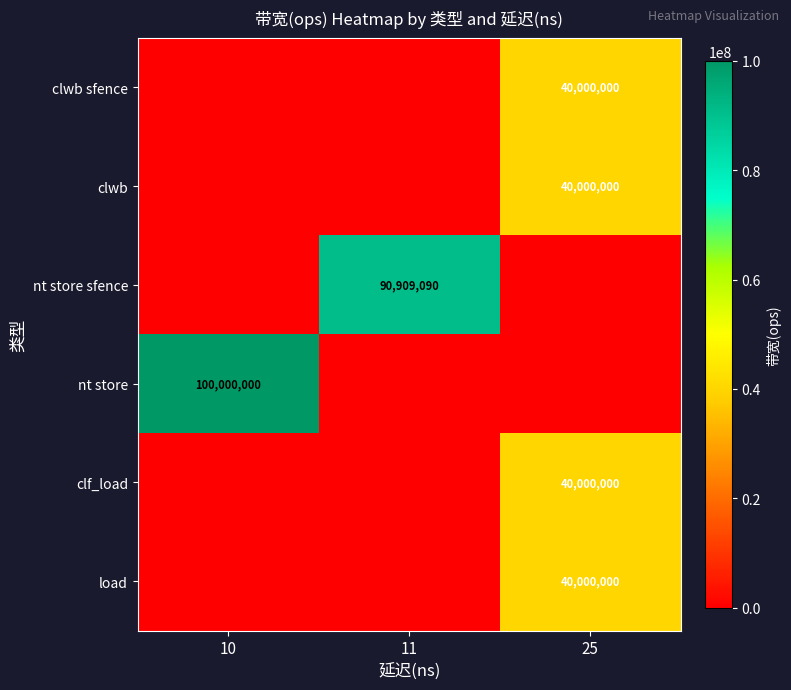

At which category is the sum across all series the highest?

25